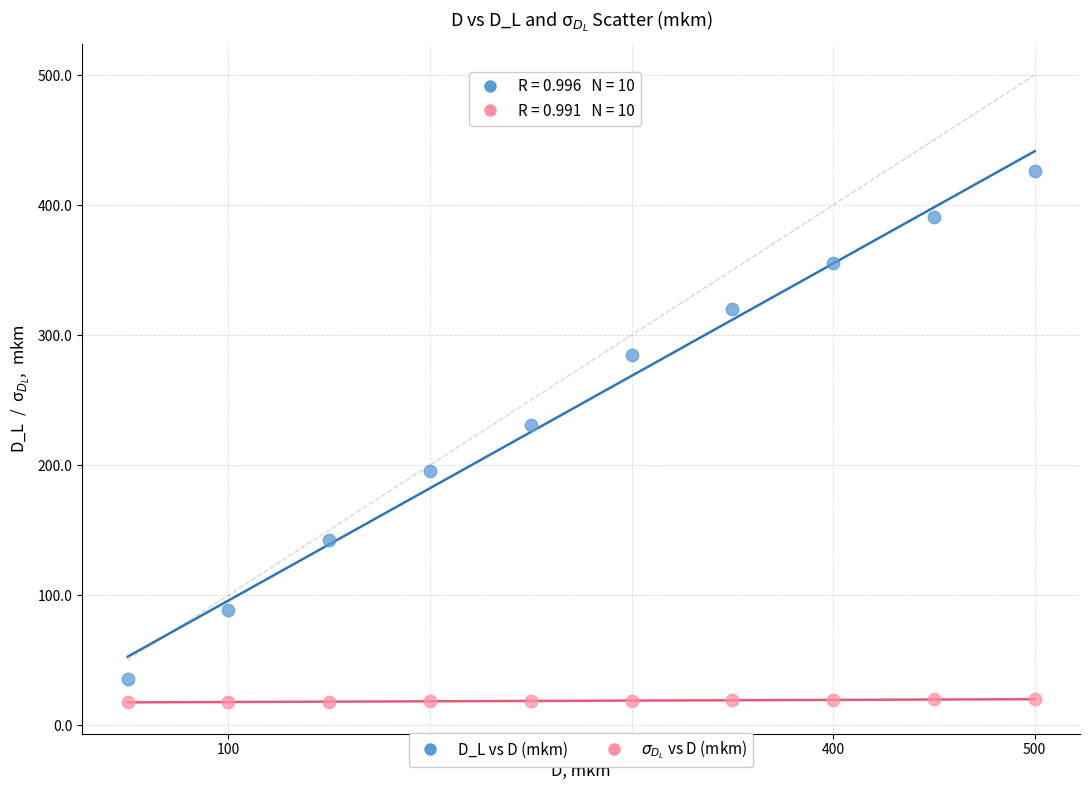

Across all series, what Y value is closest to 222?

231.0